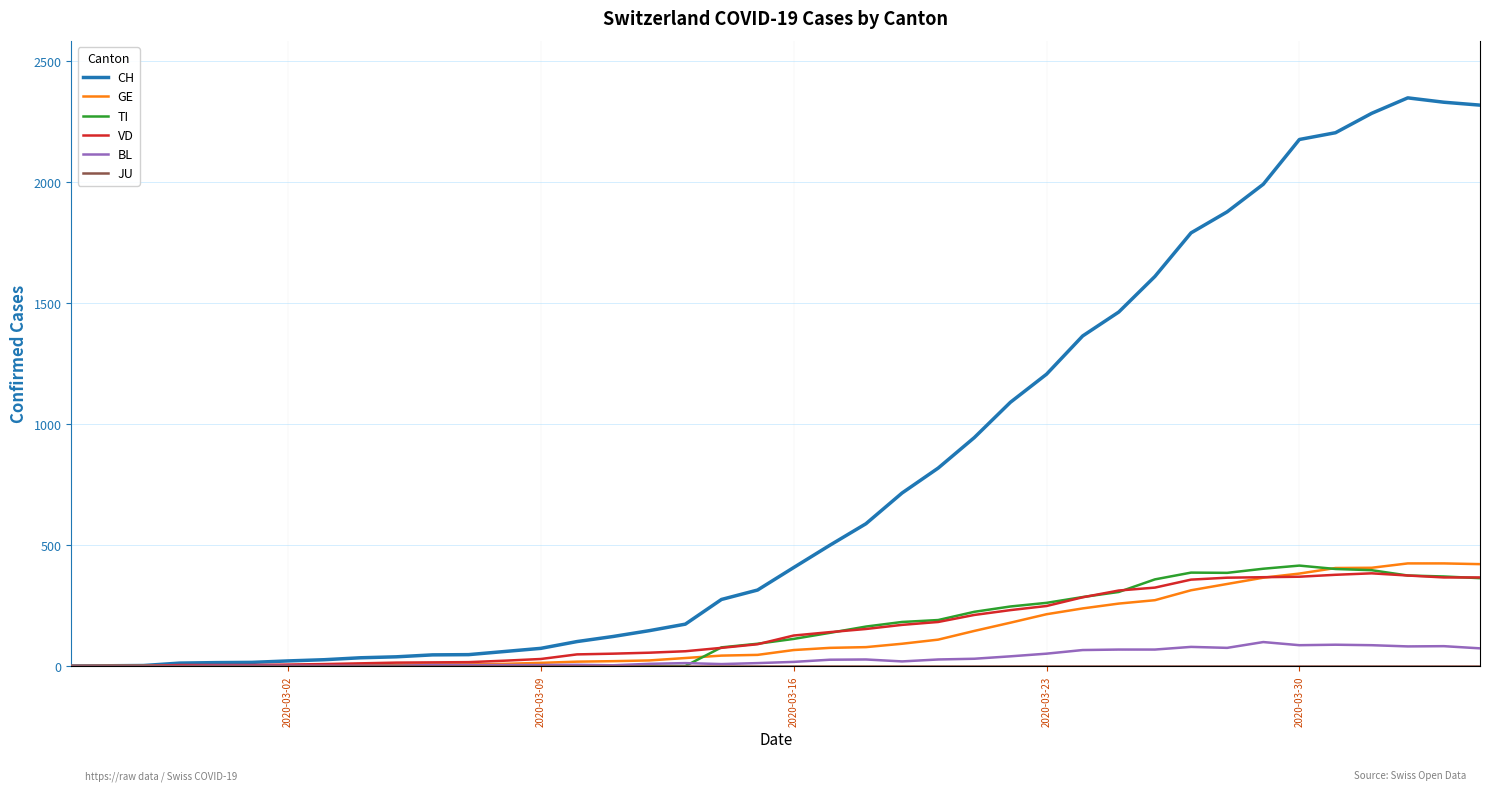

Which series has the largest total across all categories?

CH